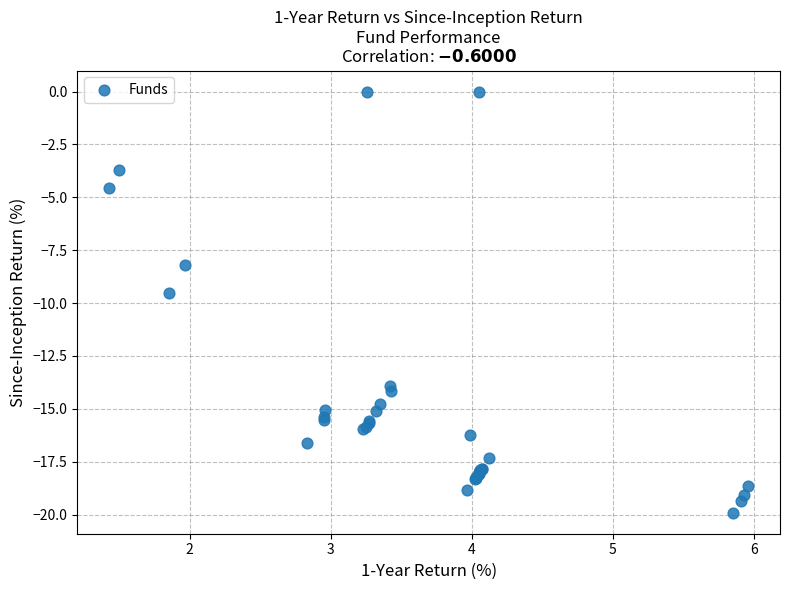

What Y value in the scatter plot is closest to -9?

-9.5